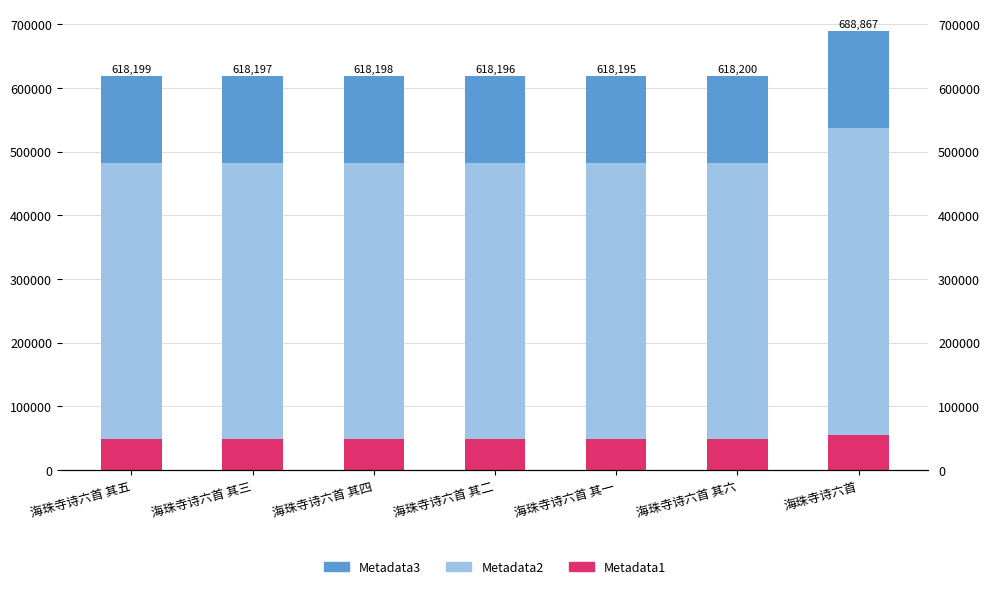

What are all the series names shown in the legend?

Metadata1, Metadata2, Metadata3